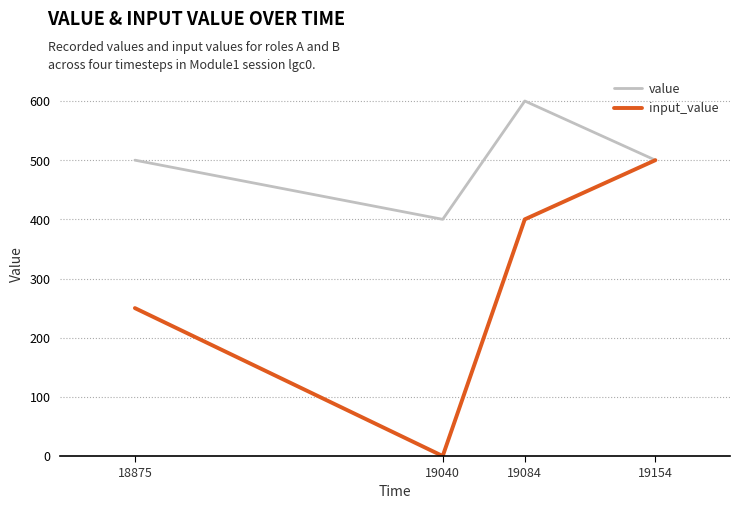

At which label is input_value closest to 250?

18875